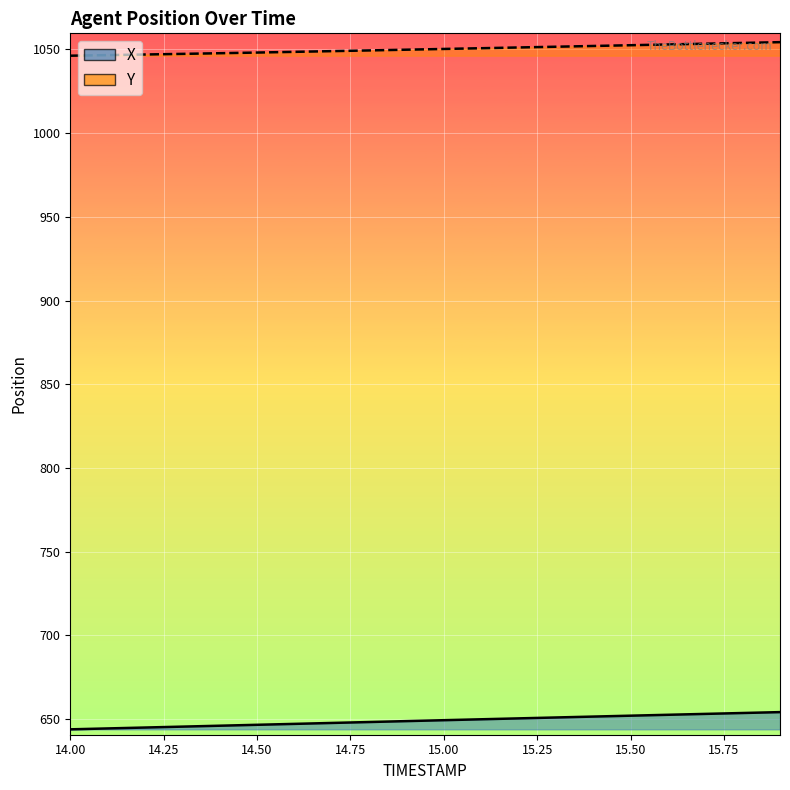

Between 14.2 and 14.3, which series saw the biggest shift?

X